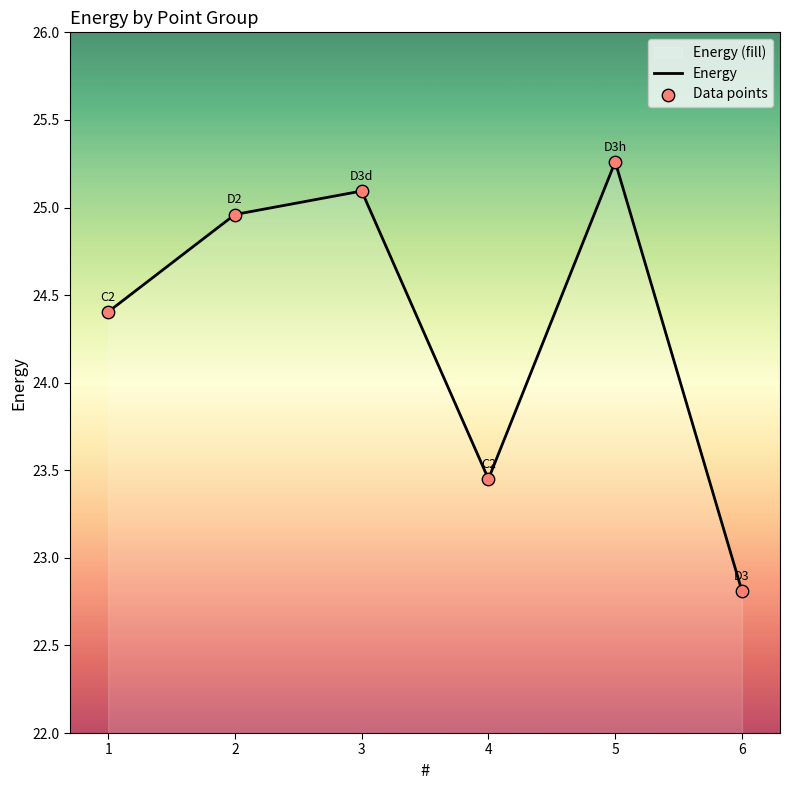

Is the value of Energy at 6 greater than the value of Data points at 5?

No